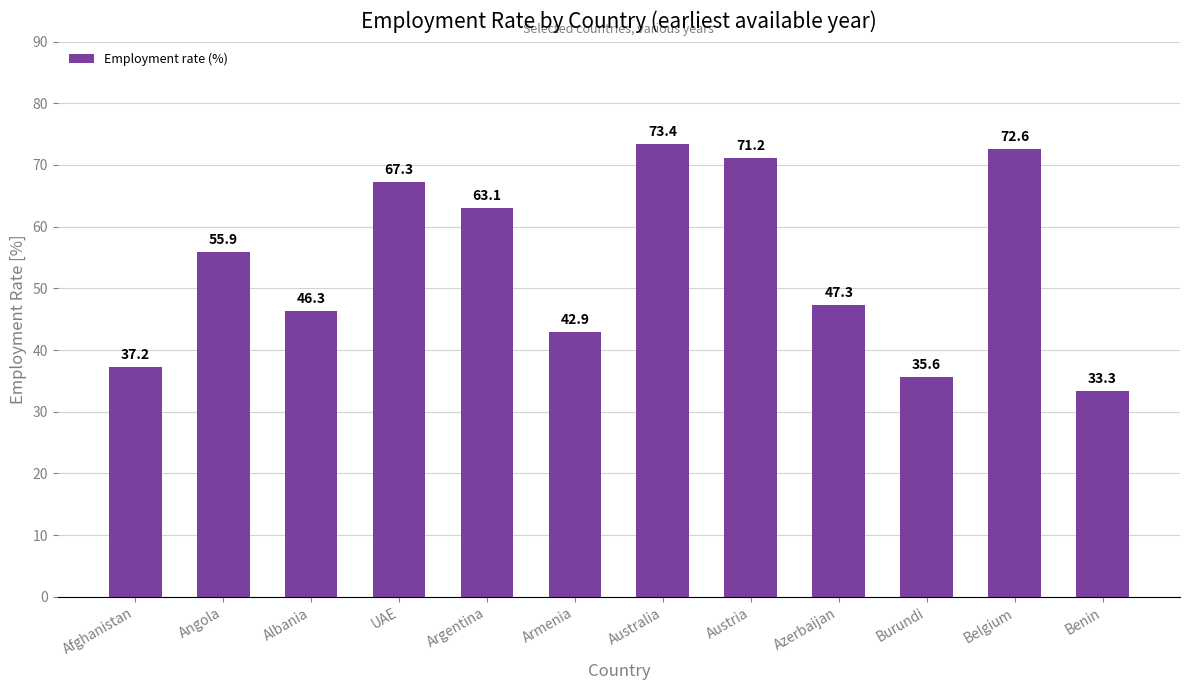

What is the average value?

53.8